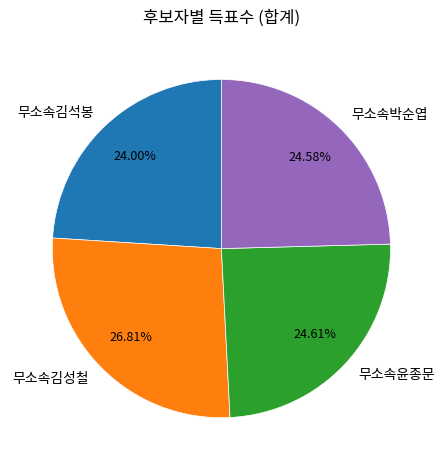

To the nearest percent, what is the average slice percentage?

25%